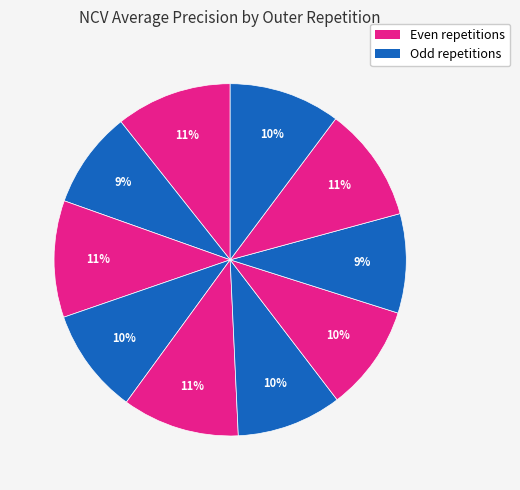

How many segments does this pie chart have?

10